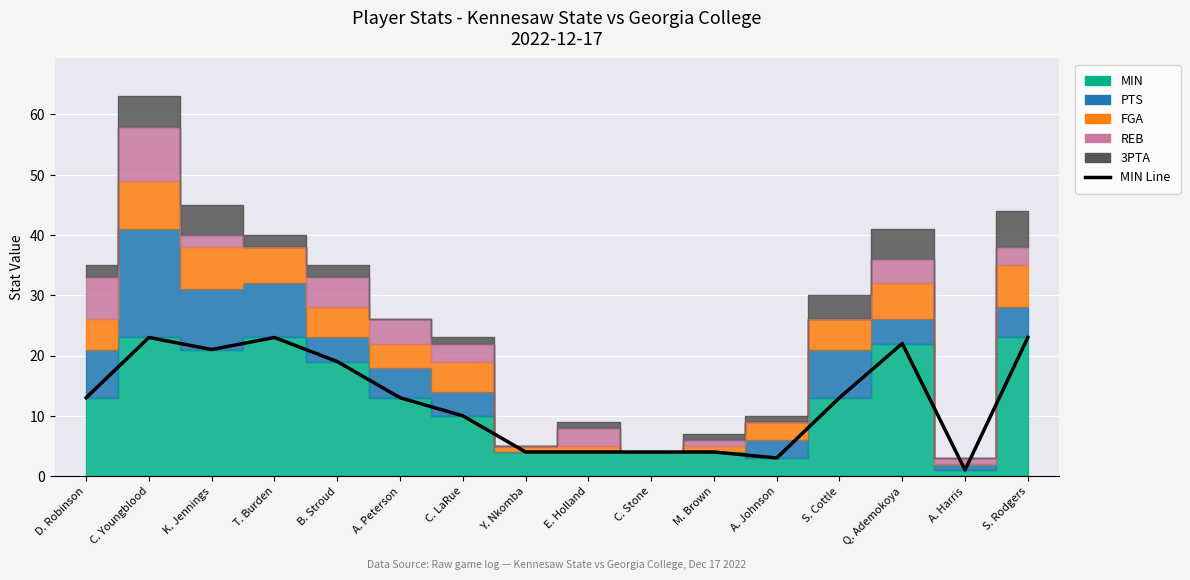

Reading right to left, list all the values displayed in this chart.

23	1	22	13	3	4	4	4	4	10	13	19	23	21	23	13